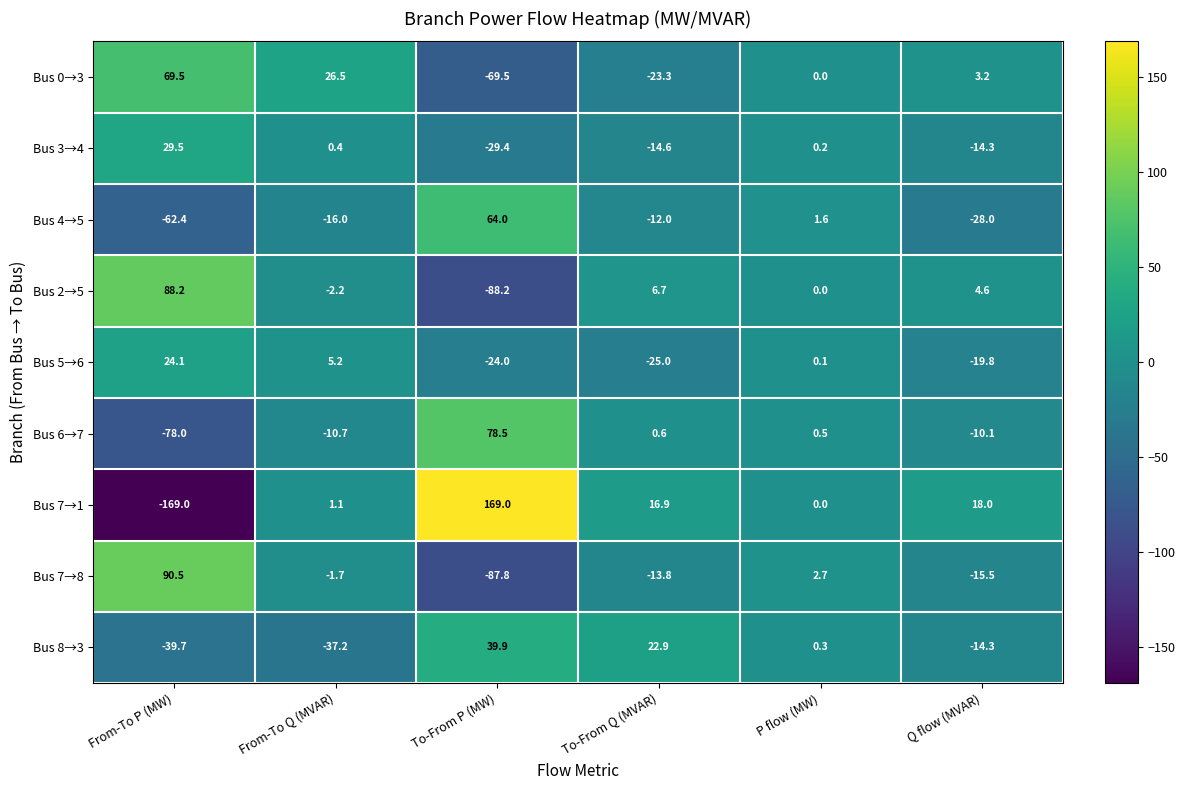

Where does the Bus 5→6 series first go above 0?

From-To P (MW)